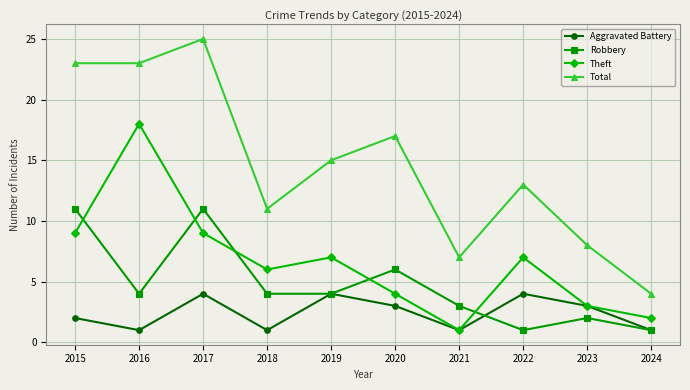

What is the difference between the maximum and minimum values in the Theft series?

17